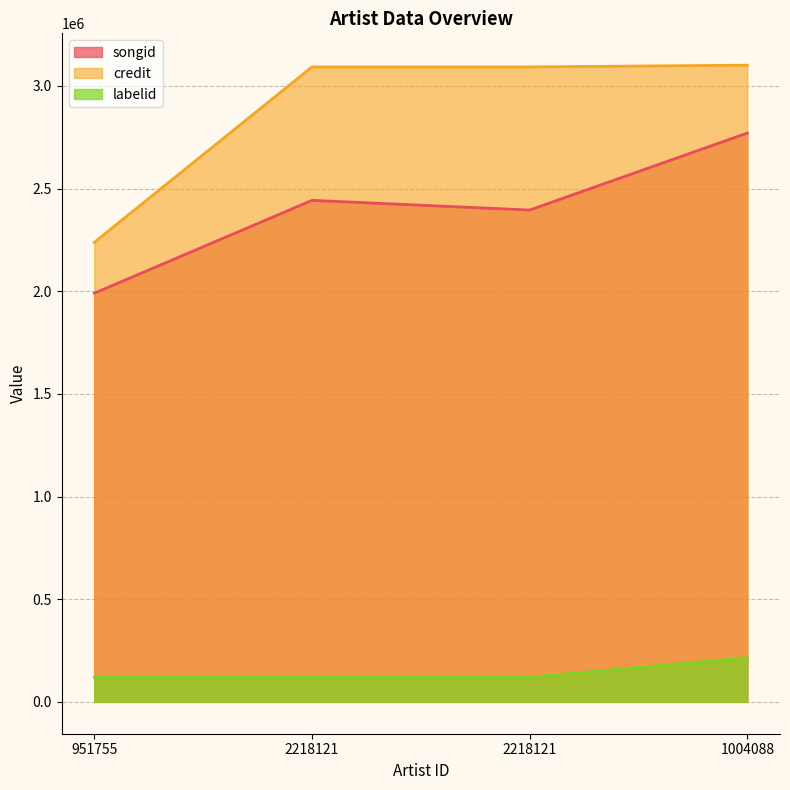

Rank the series at 1004088 from lowest to highest value.

labelid, songid, credit